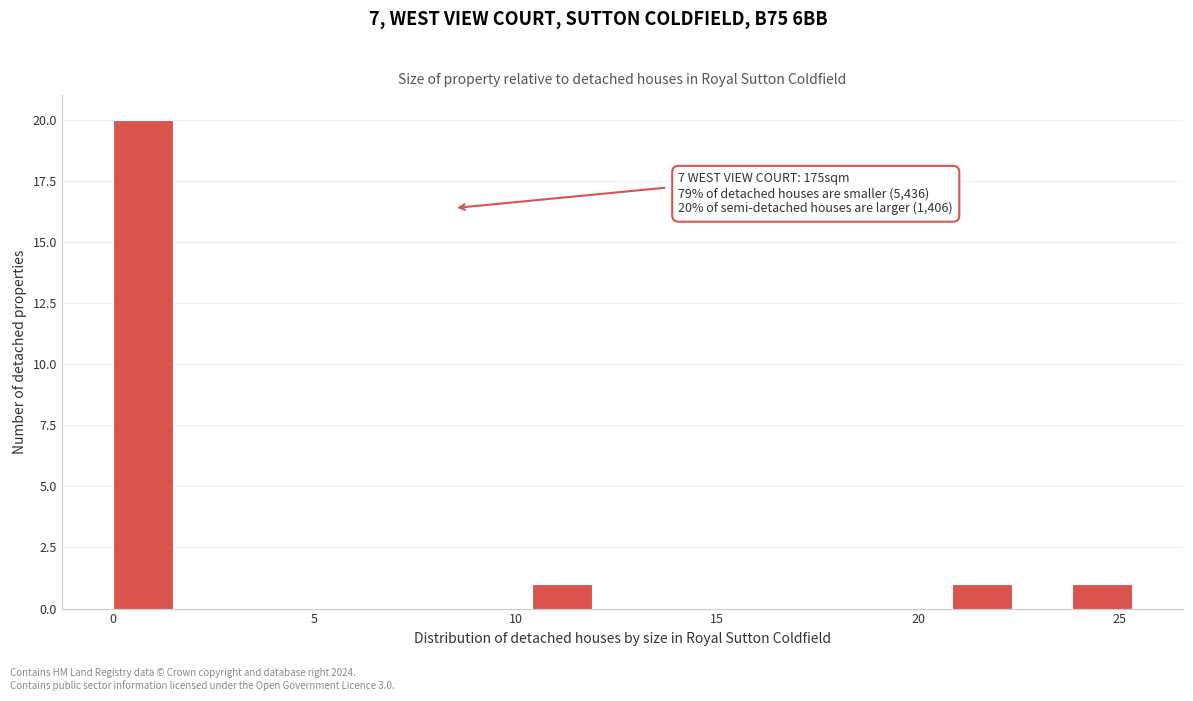

Read against the x-axis, roughly where is the centre of the tallest bar?

0.5